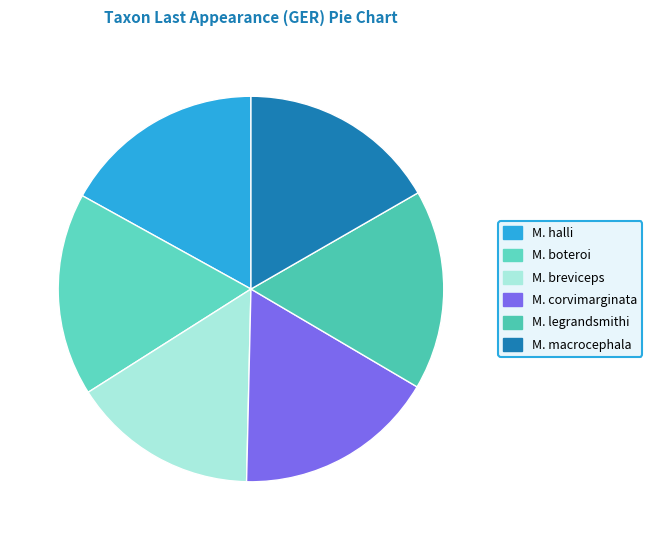

The M. boteroi slice represents 9% of the pie. True or false?

False